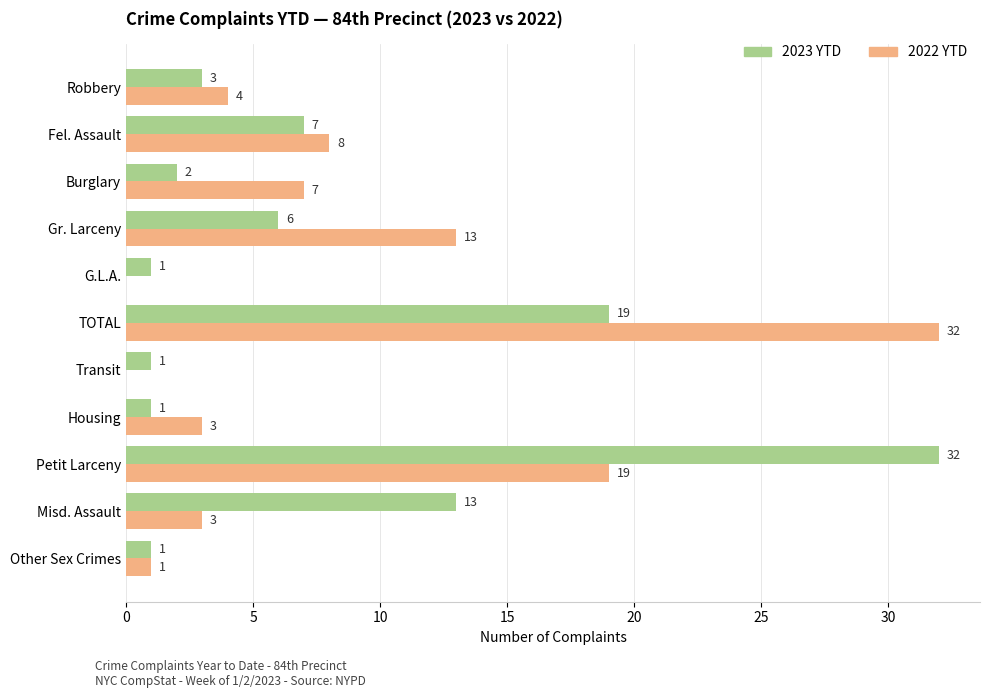

Which series changed the most between Petit Larceny and Robbery?

2023 YTD